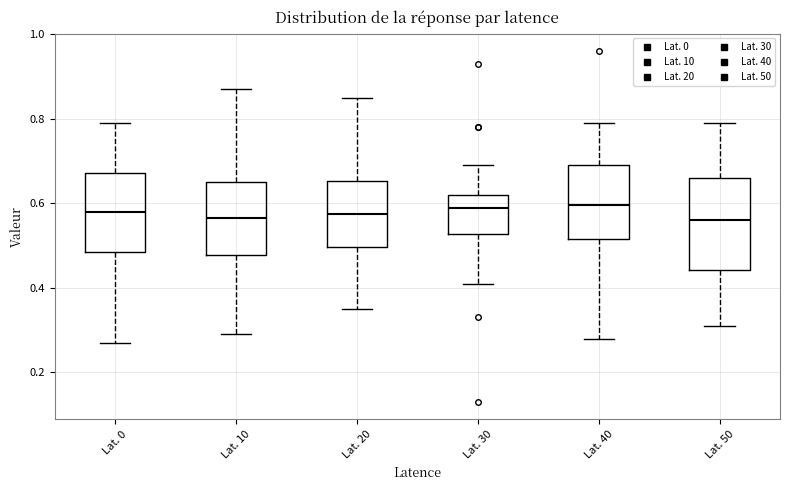

Reading left to right, transcribe this box plot: for each box, give where its median line is, the range the box spans, and where its two whiskers end, as read against the y-axis. The values are not printed on the chart, so give them approximately, as read against the axis.

Lat. 0: median 0.58, box 0.48 to 0.68, whiskers 0.28 to 0.80
Lat. 10: median 0.56, box 0.48 to 0.66, whiskers 0.30 to 0.88
Lat. 20: median 0.58, box 0.50 to 0.66, whiskers 0.36 to 0.86
Lat. 30: median 0.60, box 0.52 to 0.62, whiskers 0.42 to 0.70
Lat. 40: median 0.60, box 0.52 to 0.70, whiskers 0.28 to 0.80
Lat. 50: median 0.56, box 0.44 to 0.66, whiskers 0.32 to 0.80